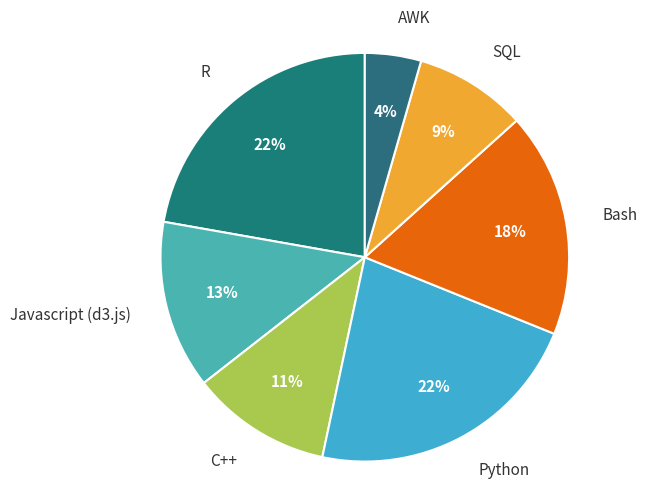

How many slices are in this pie chart?

7